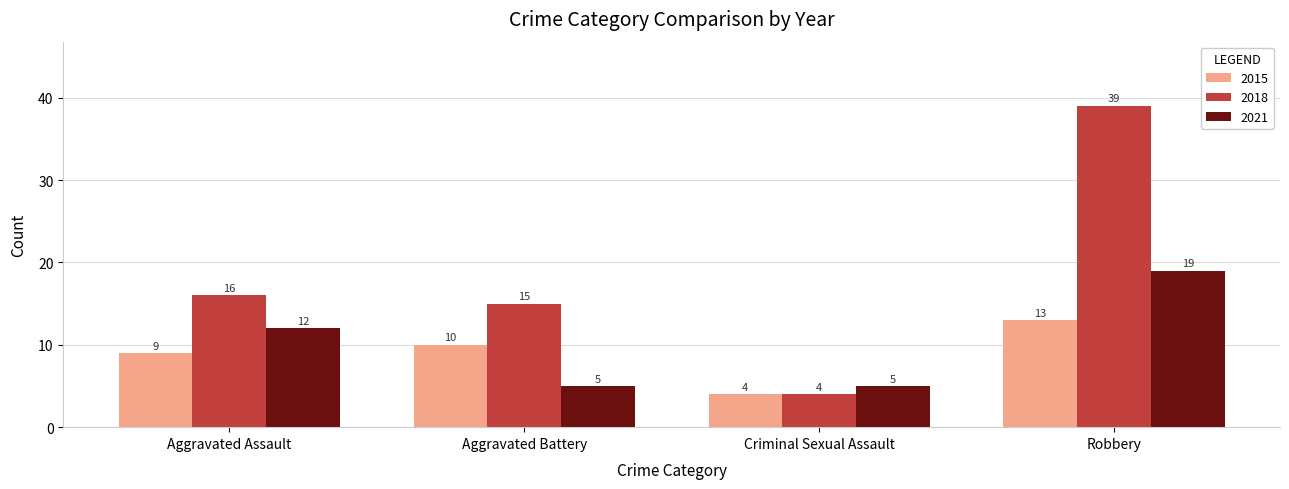

What position from the left is Aggravated Assault?

1